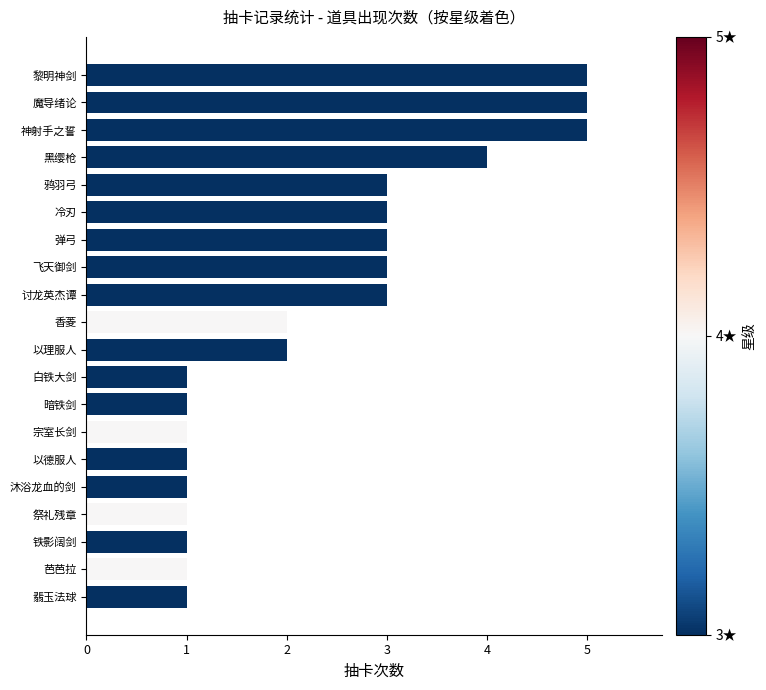

Read the value at 鸦羽弓.

3